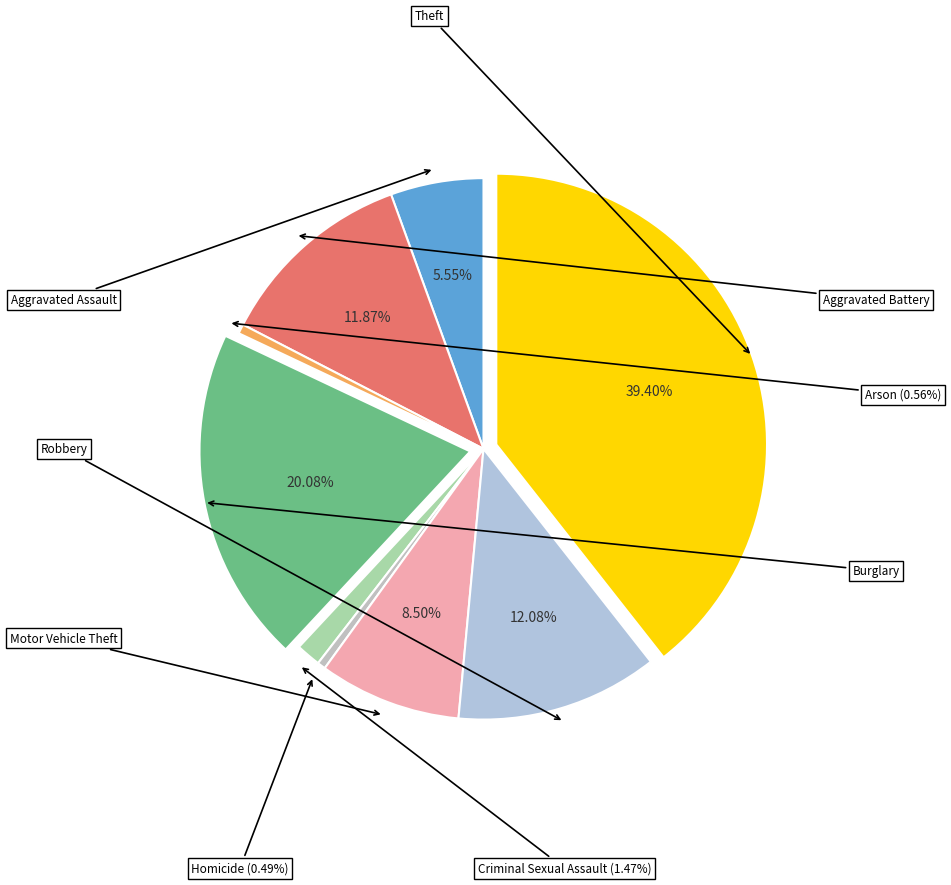

To the nearest percent, what is the difference between the Theft and Homicide slice percentages?

39%